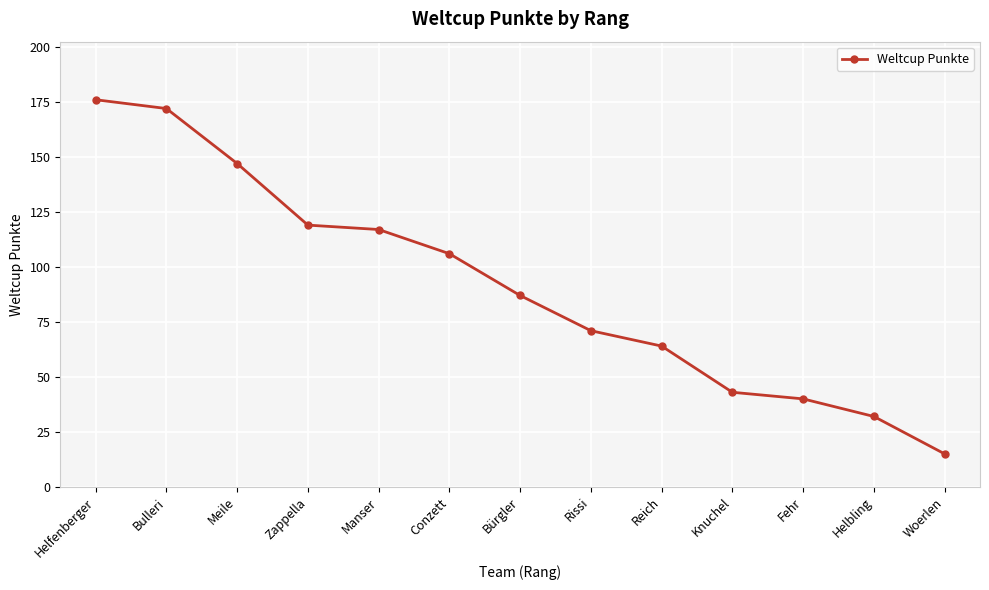

What is the minimum value shown in the chart?

15